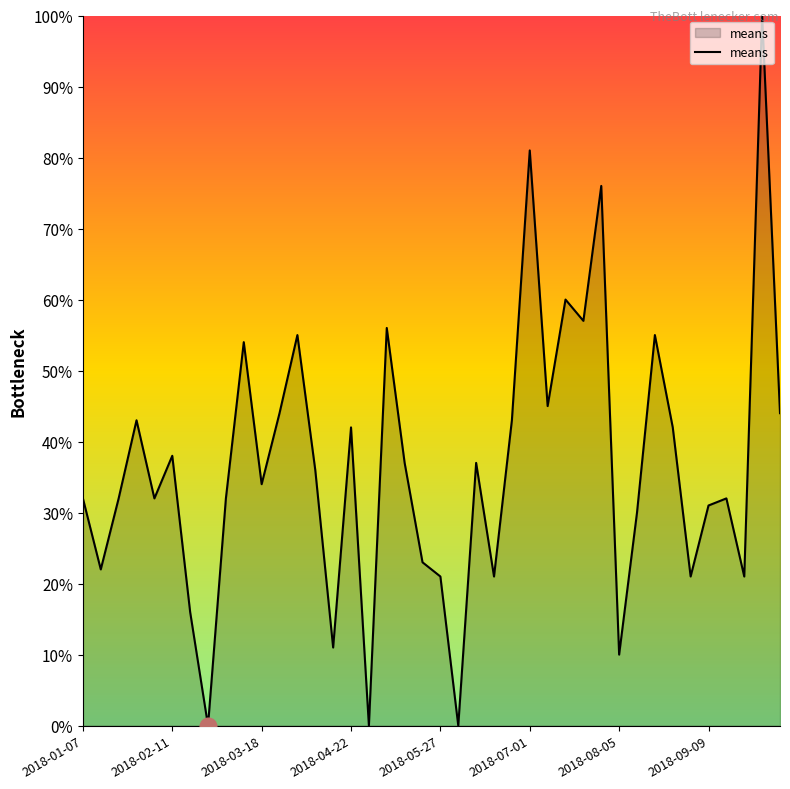

What is the maximum value shown in the chart?

100